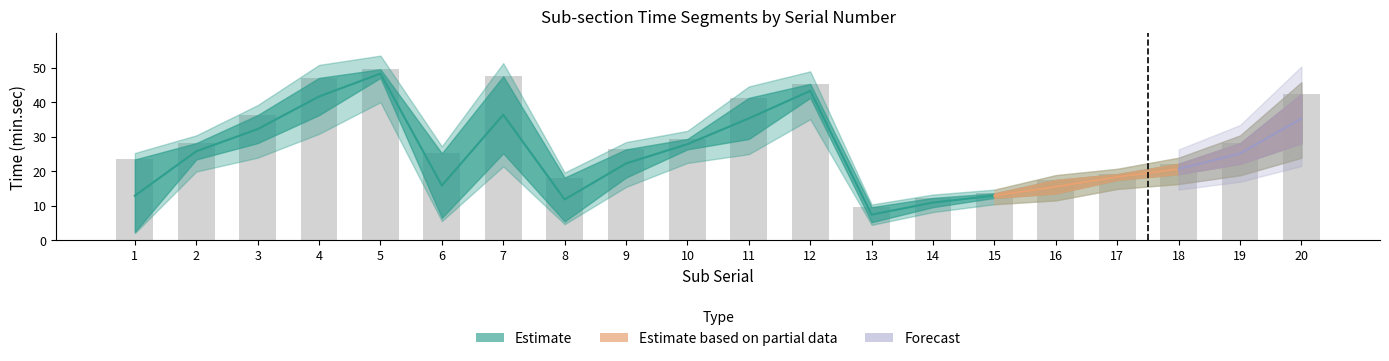

What is the minimum value shown in the chart?

9.6